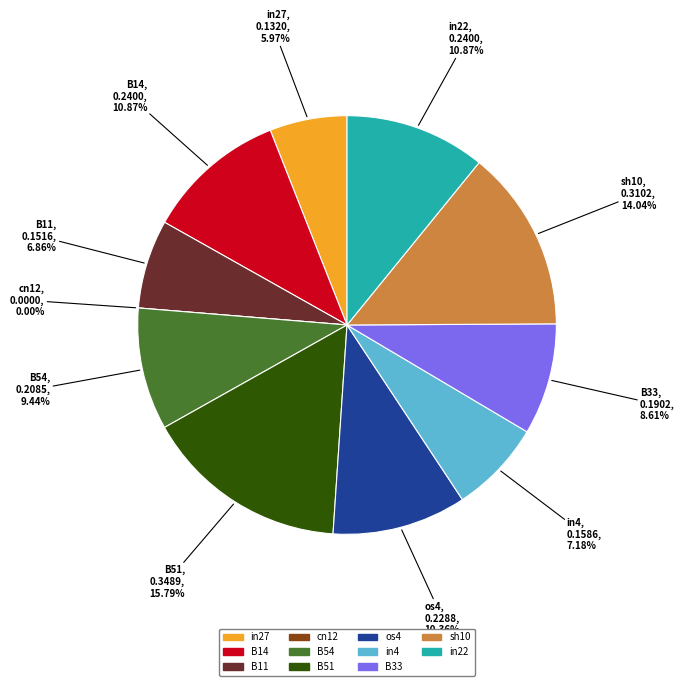

To the nearest percent, what percentage of the pie is in27?

6%